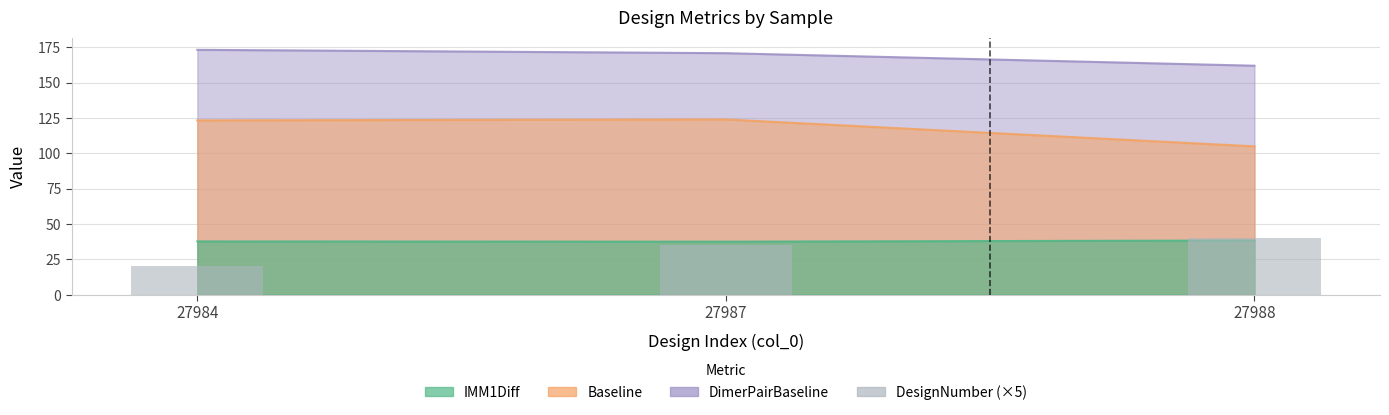

Count the values in the range 20 to 40.

3